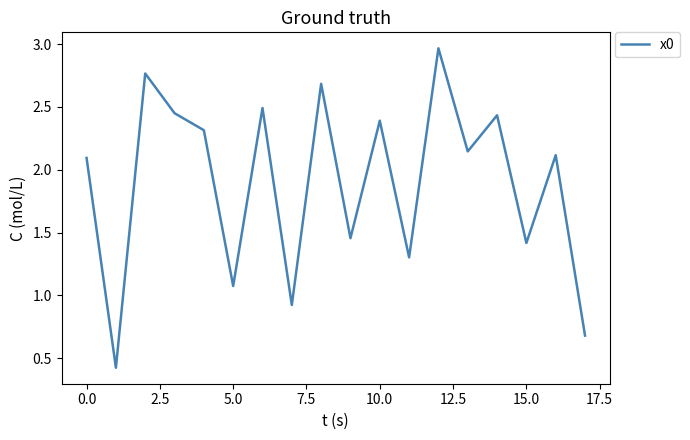

What is the average value?

1.9